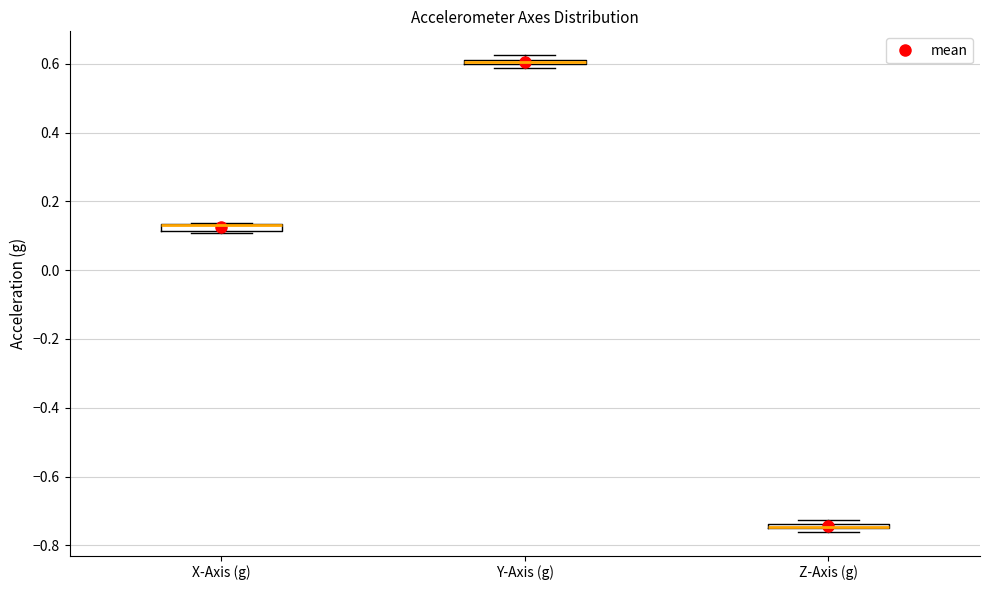

Where is the lower edge of the box for Z-Axis (g) on the y-axis? The values are not printed on the chart, so give them approximately, as read against the axis.

-0.76